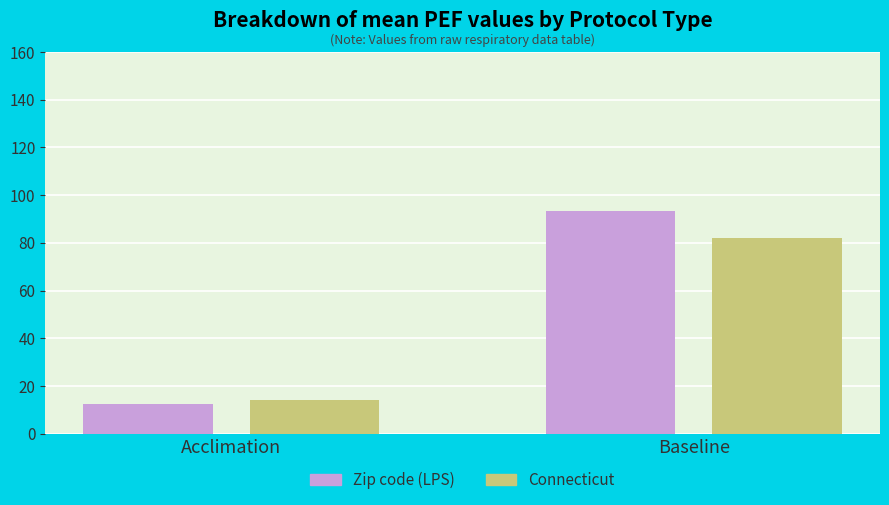

What are all the series names shown in the legend?

Zip code (LPS), Connecticut